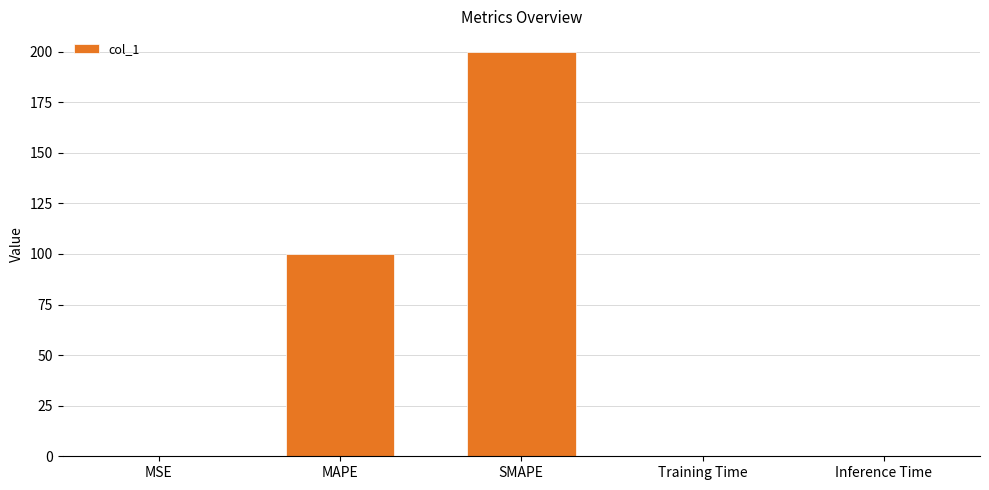

At which category does the chart reach its peak across all series?

SMAPE